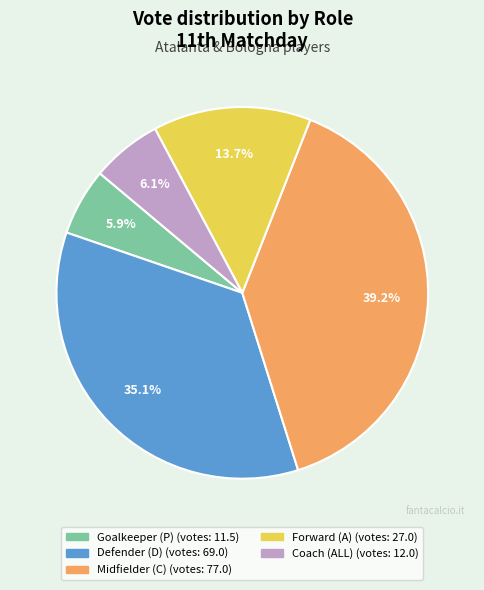

To the nearest percent, what is the average slice percentage?

20%